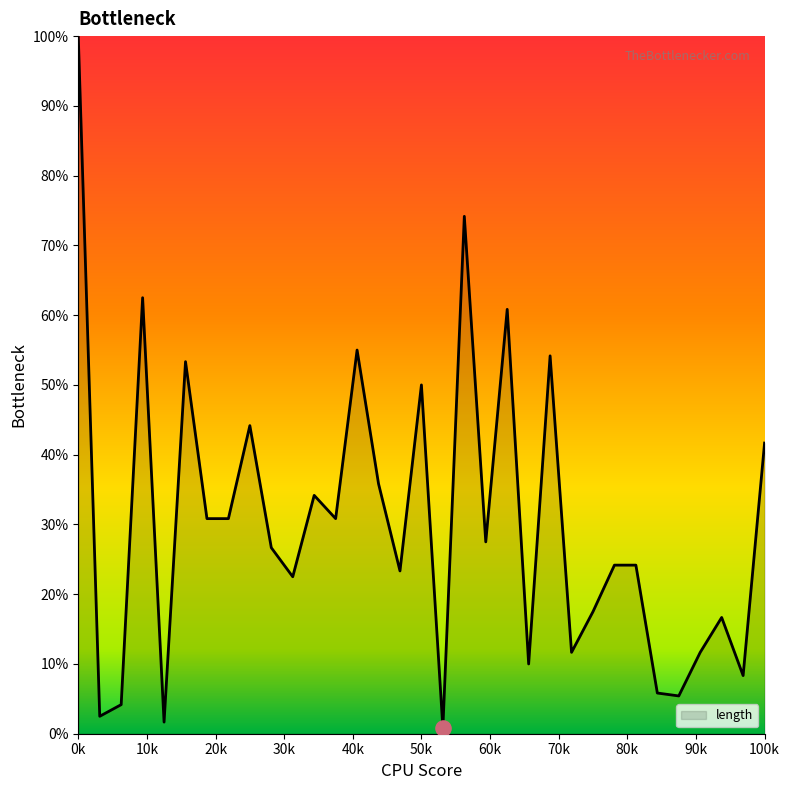

What is the greatest value displayed?

100.0